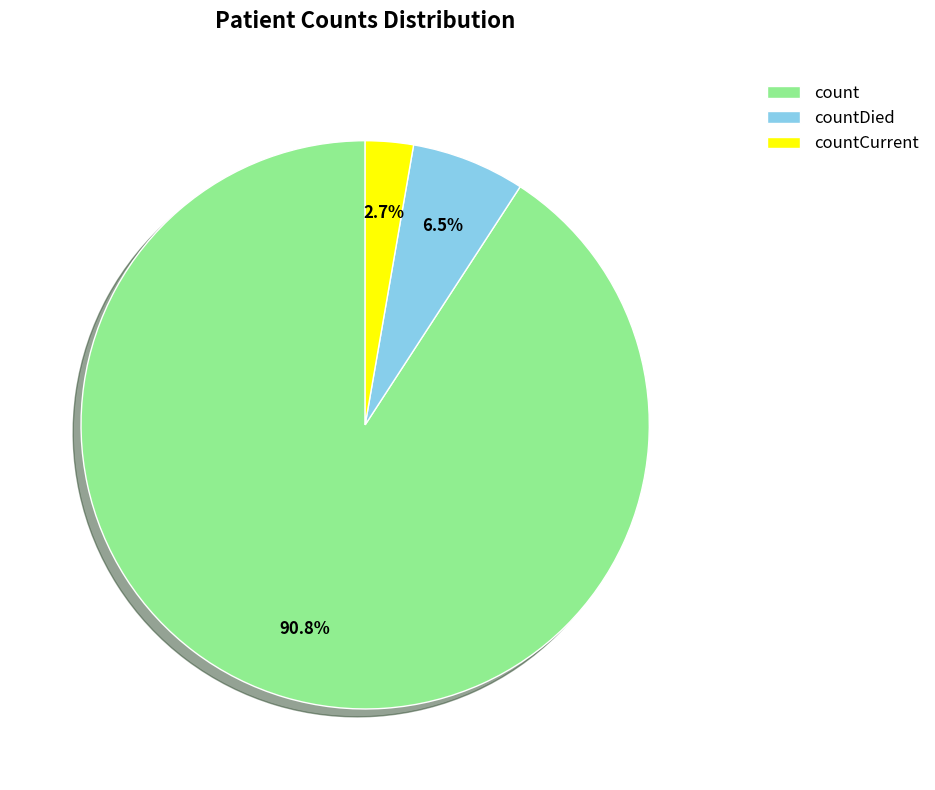

Does count account for over 50% of the chart?

Yes